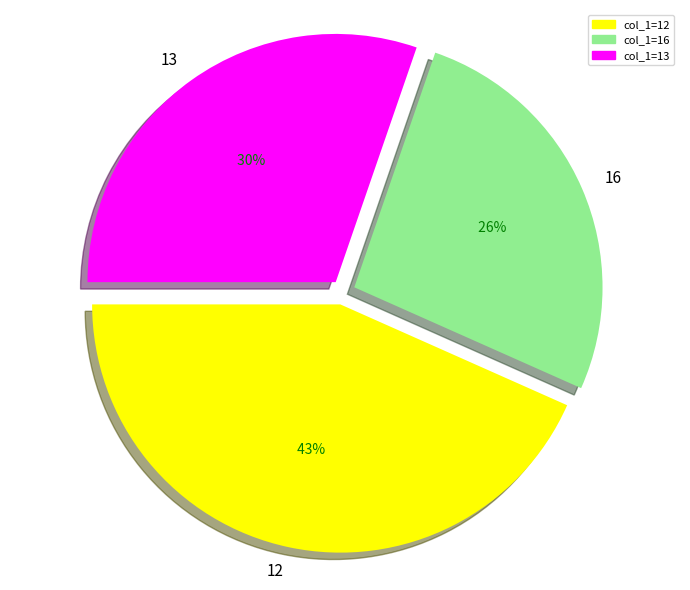

What is the largest slice in the pie chart?

12